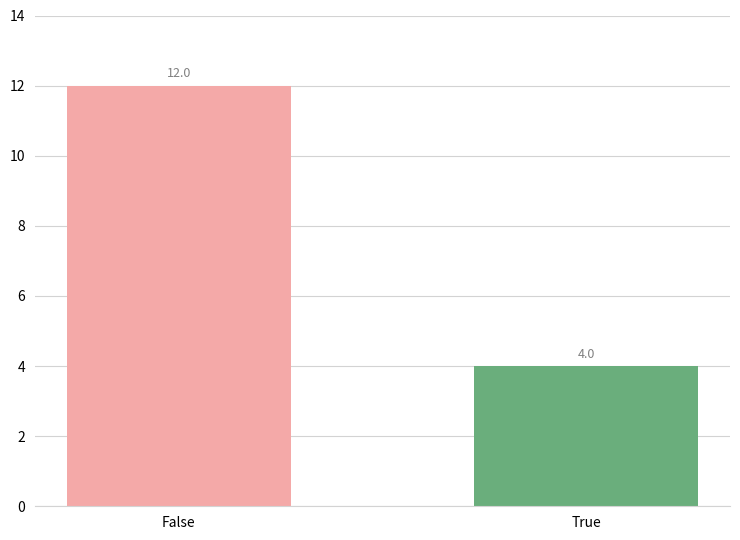

What position from the left is True?

2